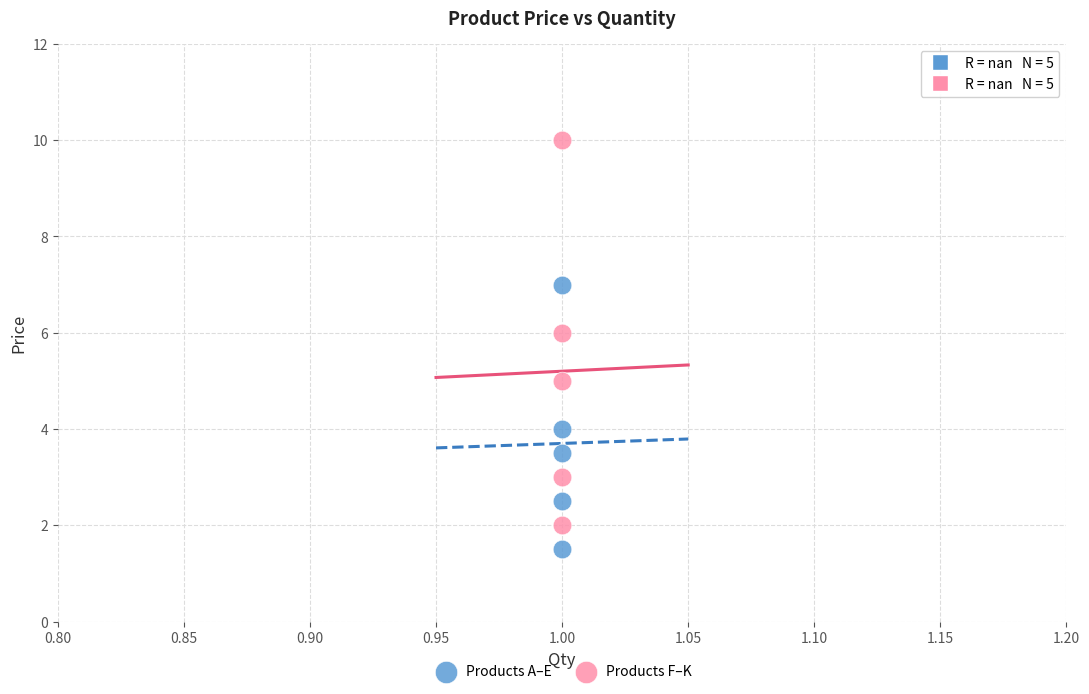

Which series has the widest spread of Y values?

Products F–K